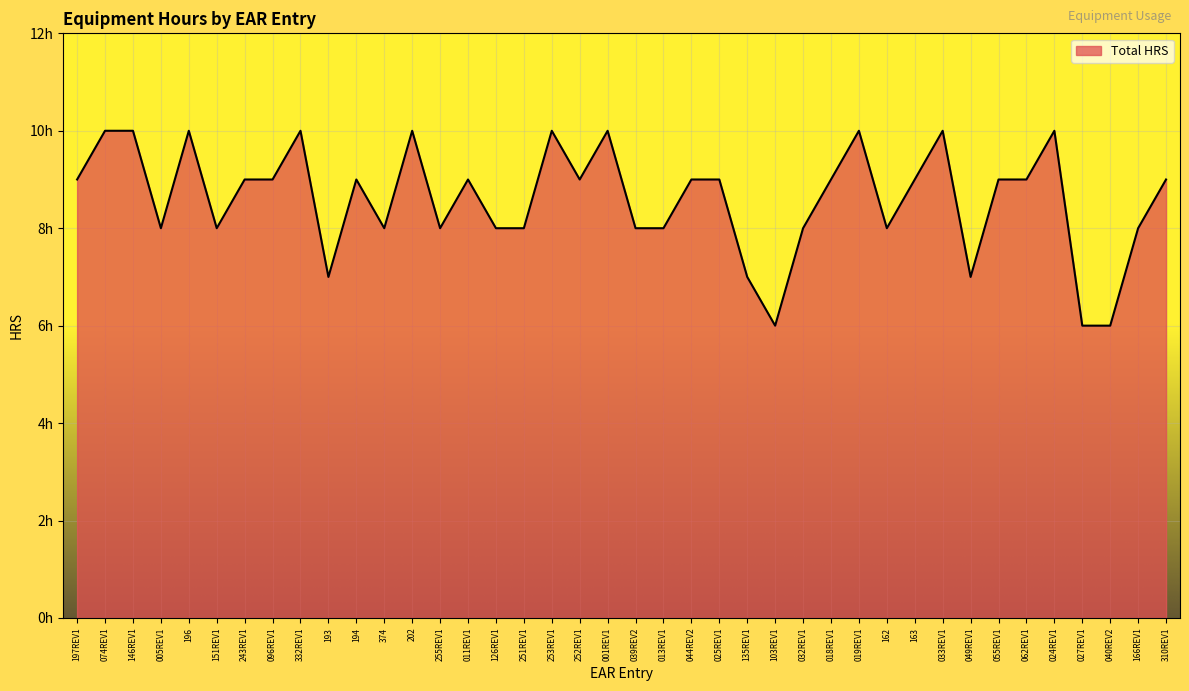

Does the chart have visible grid lines?

Yes